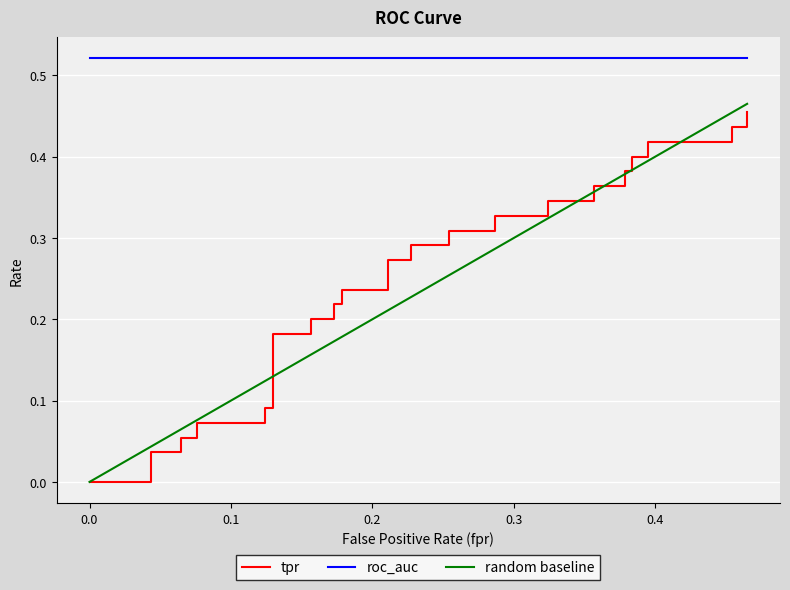

How many lines are shown in the chart?

3